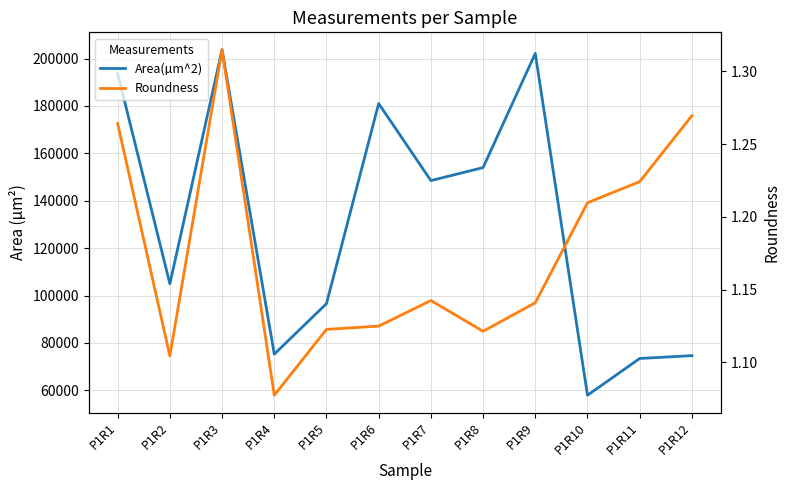

Which series has the widest spread of values?

Area(µm^2)